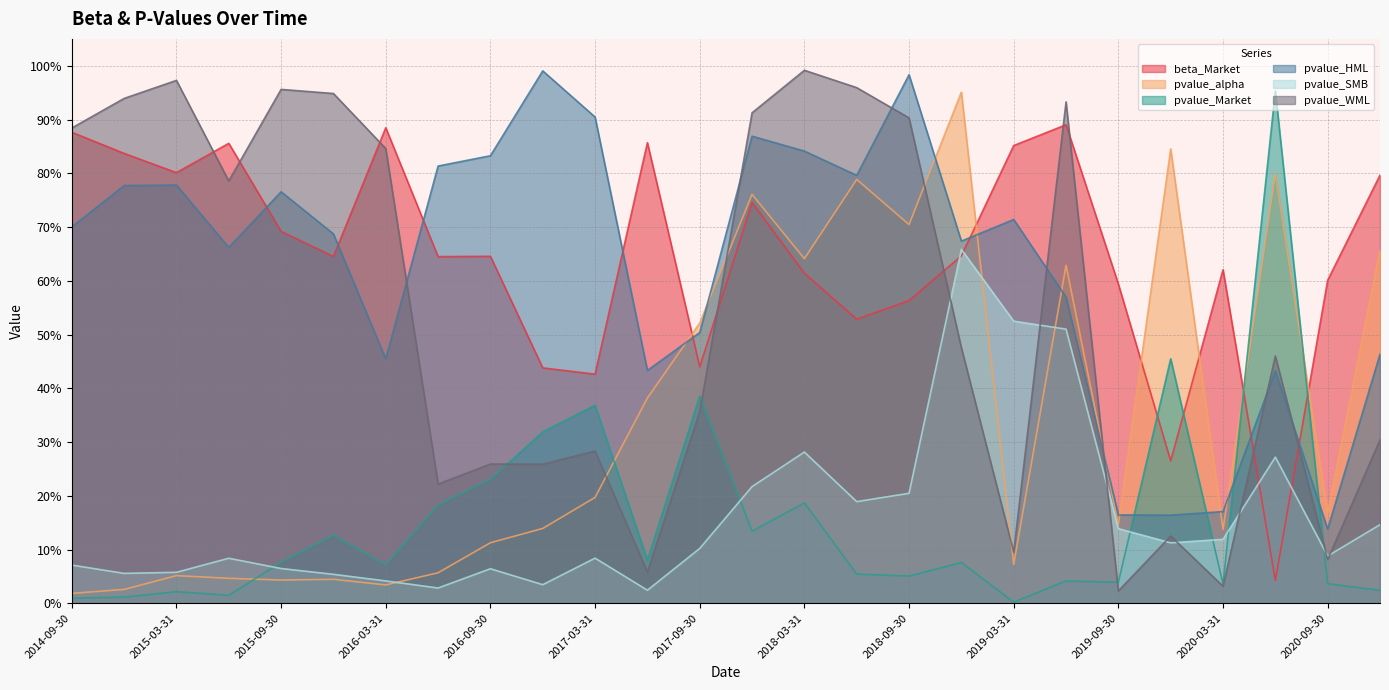

What is the spread (max minus min) of values at 2017-12-31?

0.8